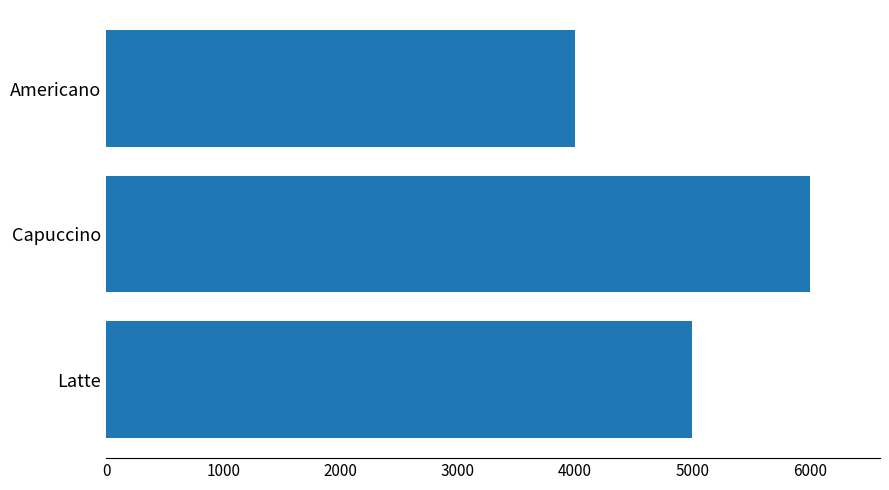

What is the difference between the values at Latte and Capuccino?

1000